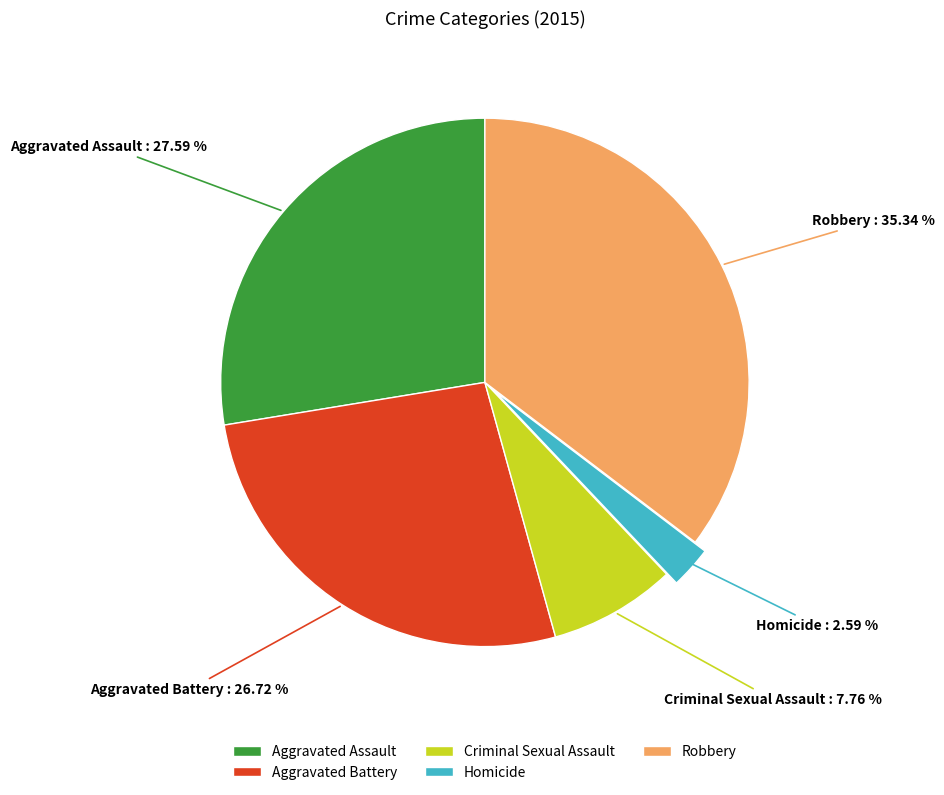

Which category has the smallest portion of the pie?

Homicide